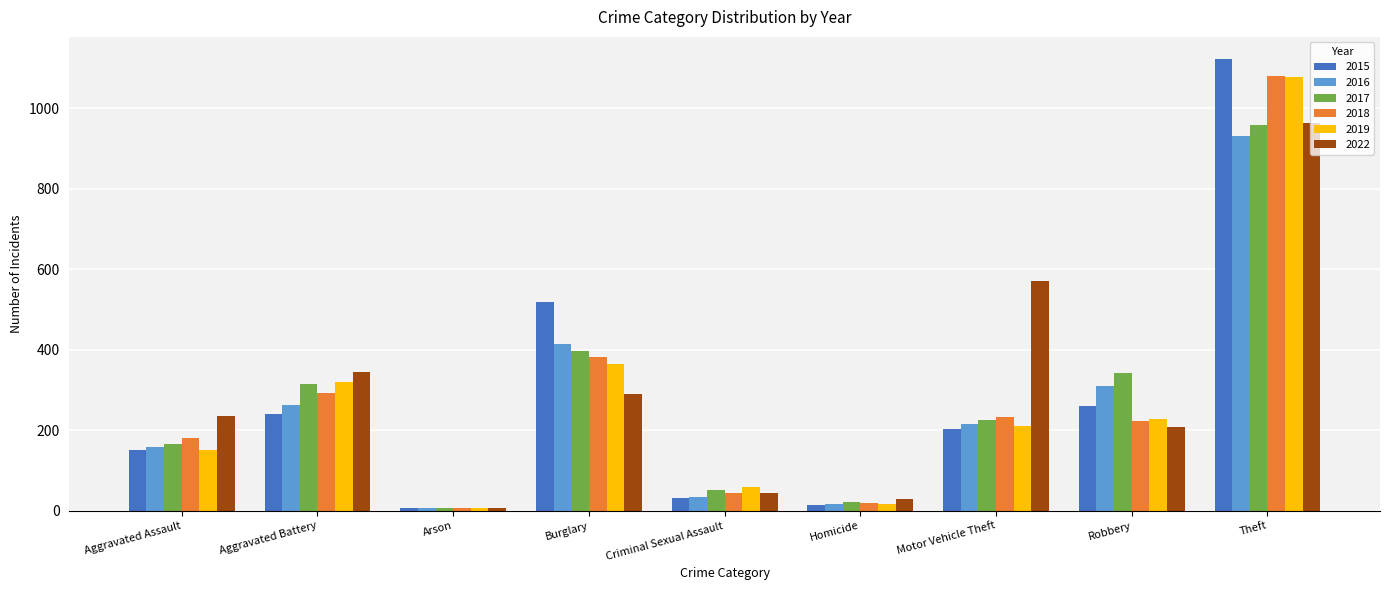

The 2015 series shows 240 at Aggravated Battery. True or false?

True